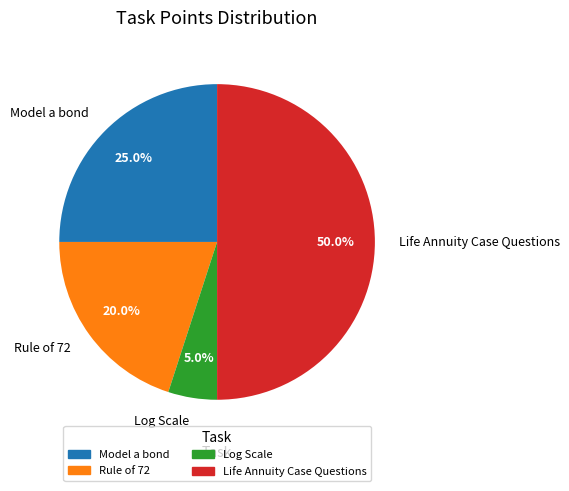

How many slices are in this pie chart?

4